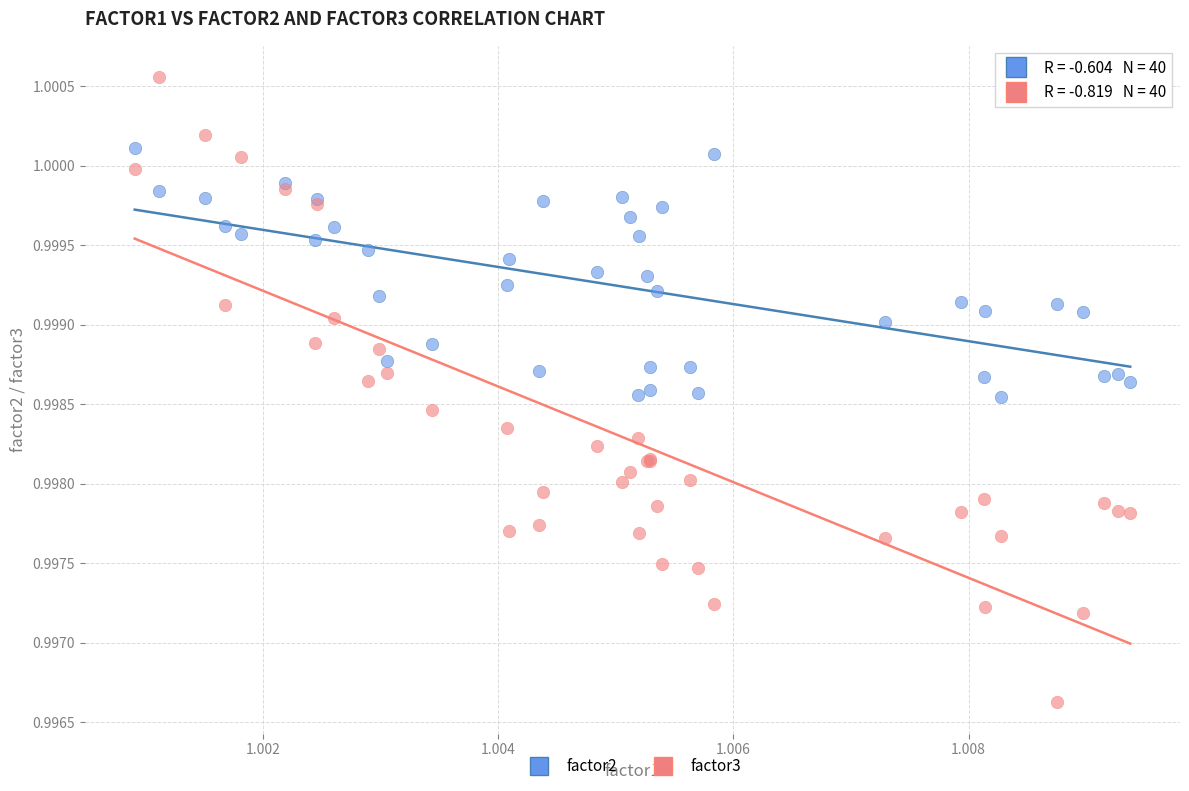

Which series reaches the maximum Y coordinate?

factor3